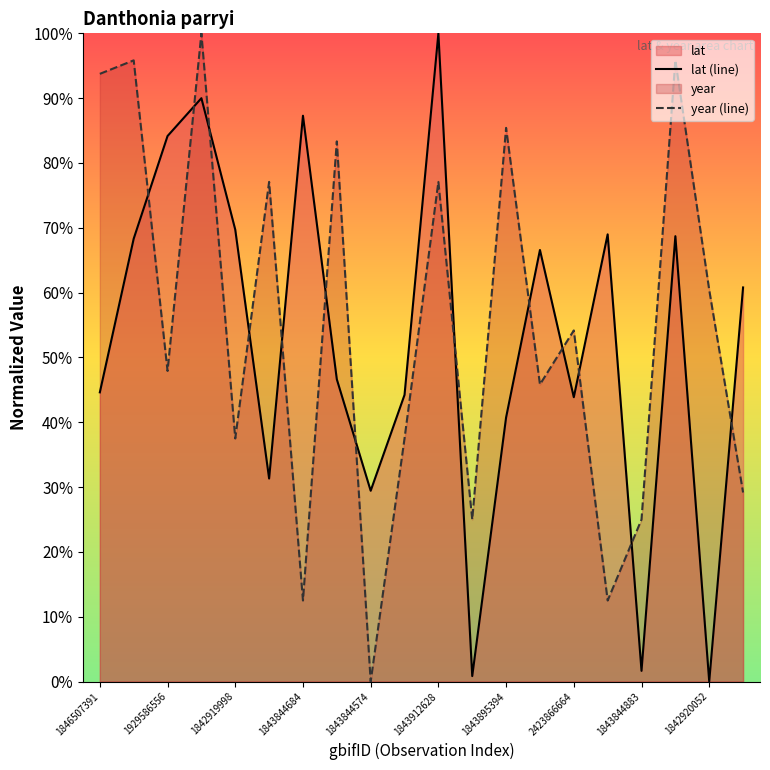

The lat (line) series shows 111.8 at 1929586556. True or false?

False